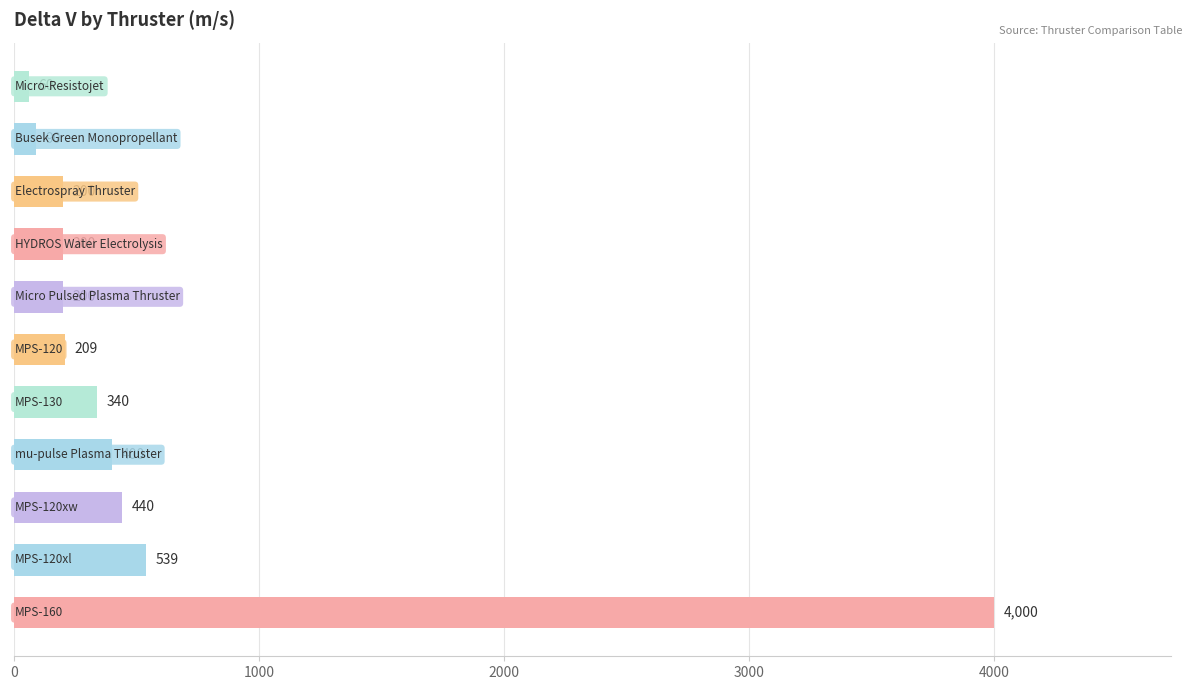

What is the difference between the second highest and second lowest values?

449